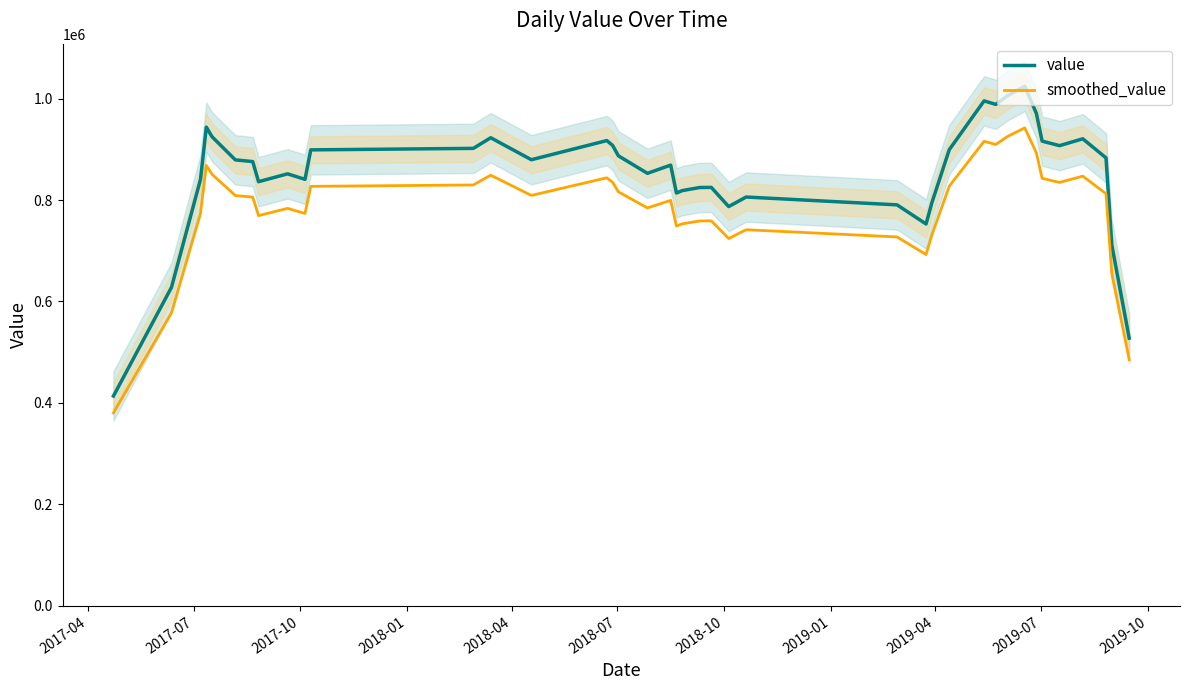

Reading right to left, transcribe all the data shown in this chart.

value: 527691.8	711479.7	883148.2	920697.9	907199.1	916108.0	970922.3	1024162.4	1005460.2	988526.0	995469.3	899301.2	794581.6	752787.3	790494.0	805921.3	787073.0	824895.2	824681.5	818572.6	813811.6	868805.3	852620.6	887081.2	907620.3	917199.7	879436.7	922768.2	901809.0	898885.9	840756.1	851630.8	836158.4	875746.1	879158.2	924566.6	943661.3	840723.7	627917.9	413646.7
smoothed_value: 485476.4	654561.3	812496.4	847042.1	834623.1	842819.3	893248.5	942229.4	925023.4	909443.9	915831.8	827357.1	731015.1	692564.3	727254.5	741447.6	724107.1	758903.6	758706.9	753086.8	748706.7	799300.9	784410.9	816114.7	835010.7	843823.7	809081.8	848946.7	829664.3	826975.0	773495.6	783500.3	769265.7	805686.4	808825.6	850601.3	868168.4	773465.8	577684.5	380555.0